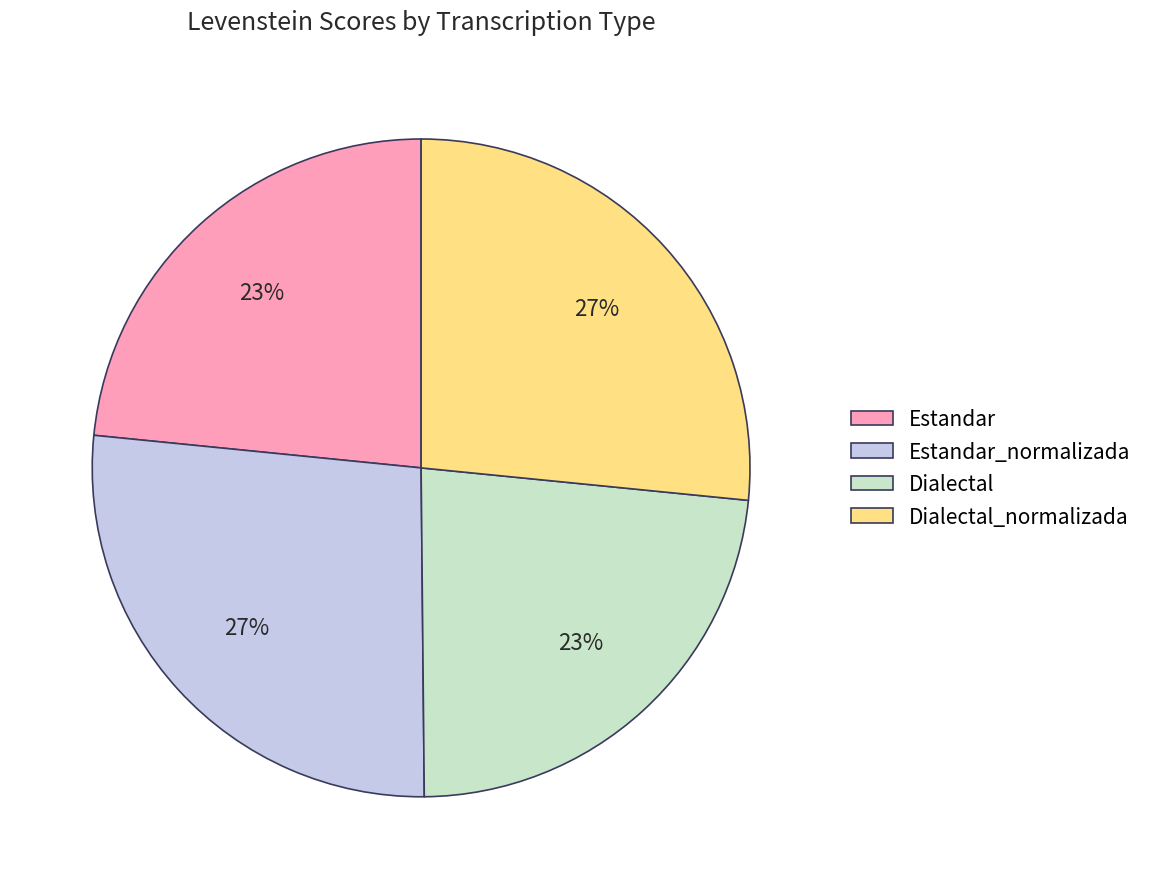

The Estandar_normalizada slice represents 16% of the pie. True or false?

False